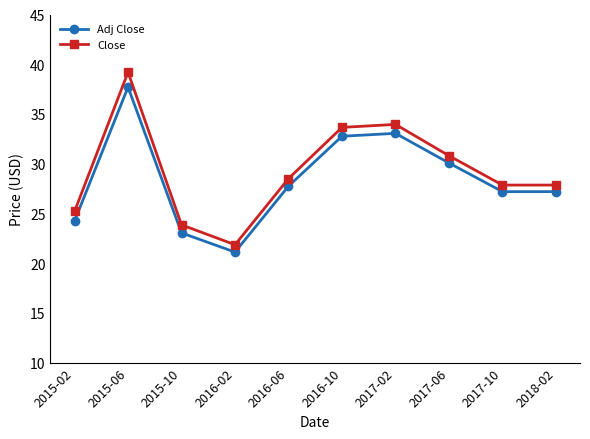

How many interior local peaks does the Adj Close series have?

2